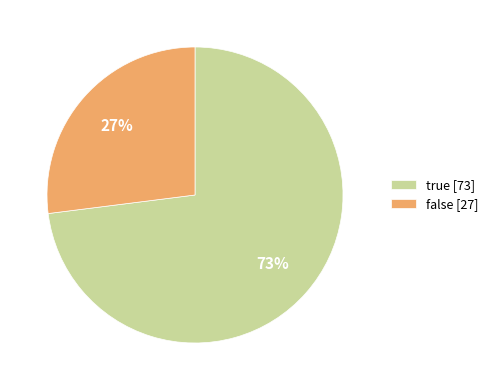

The true slice represents 84% of the pie. True or false?

False